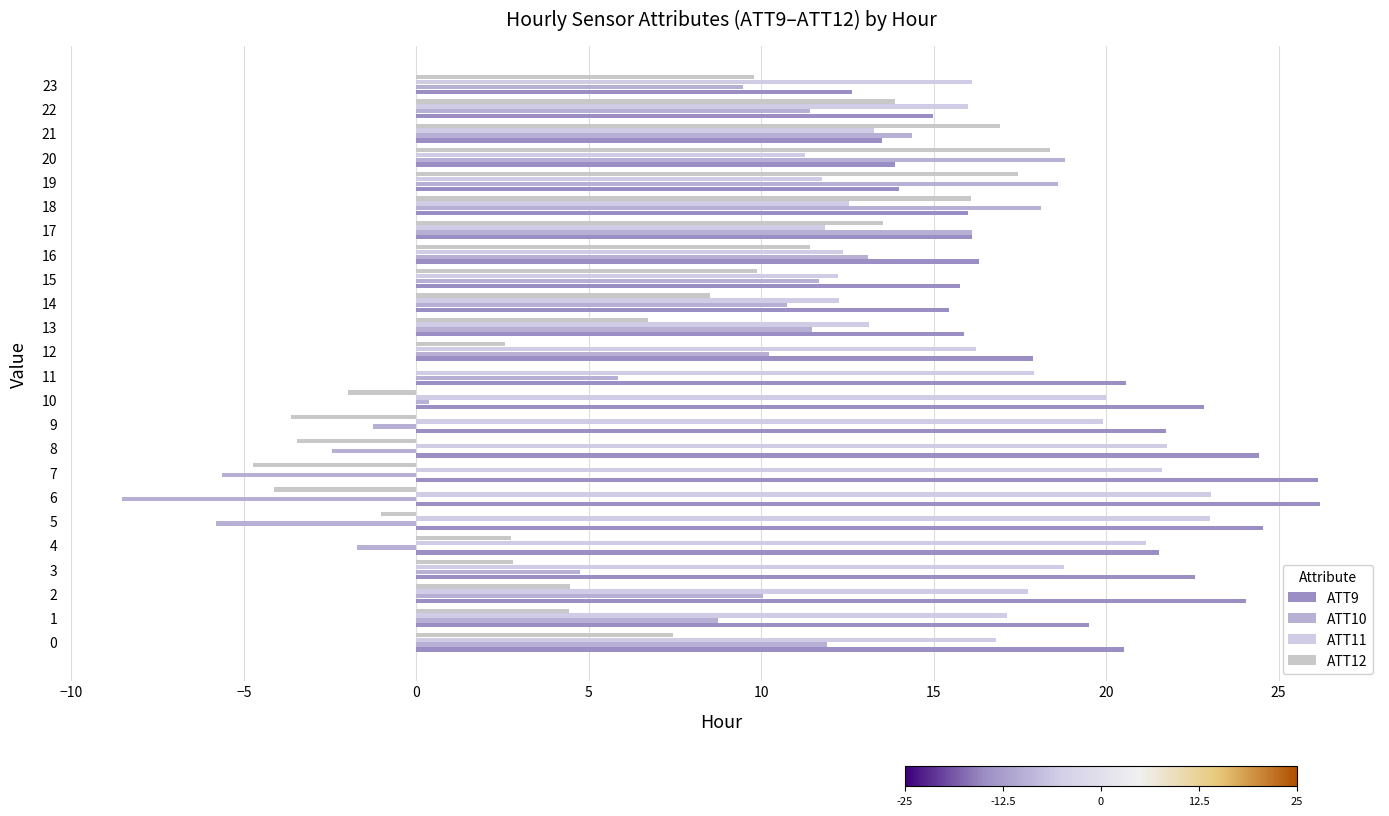

What is the label of the 1st bar from the right?

23